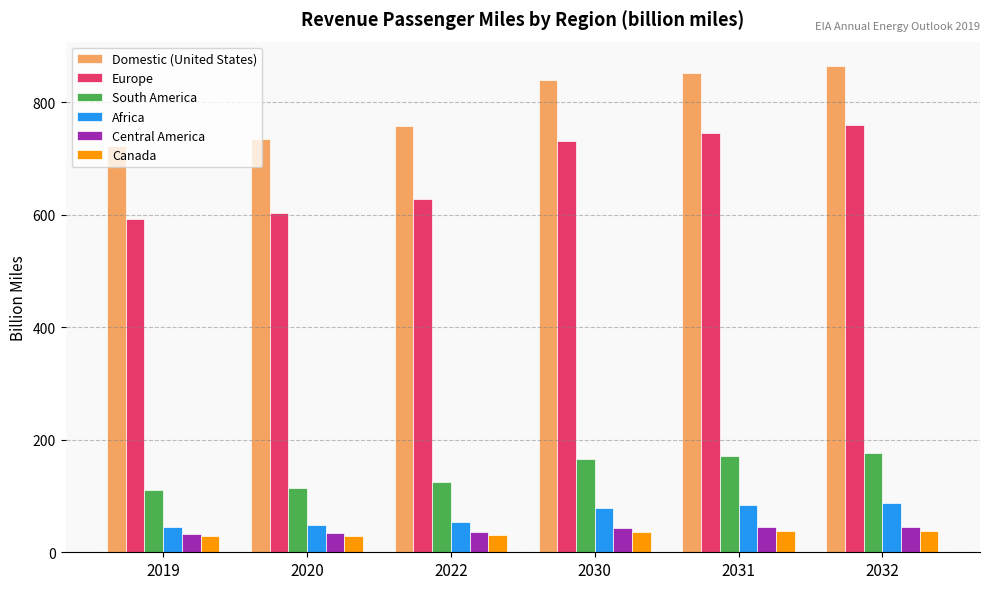

What is the approximate value of Europe at 2022?

627.3